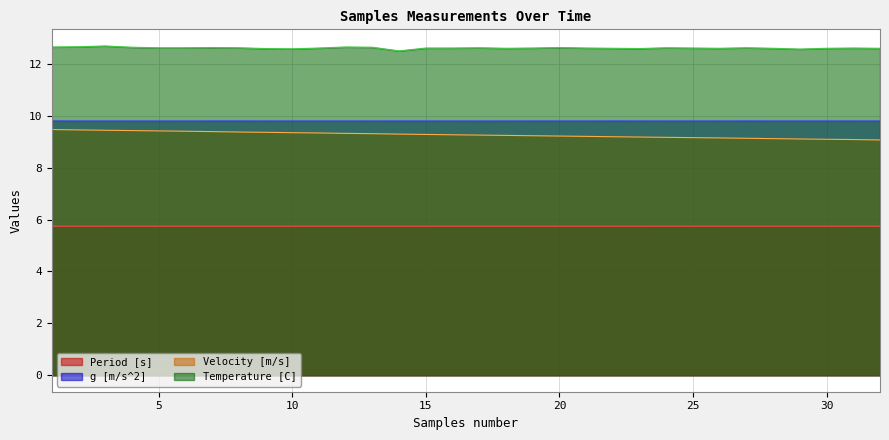

What value does the Temperature [C] series have at 10?

12.6